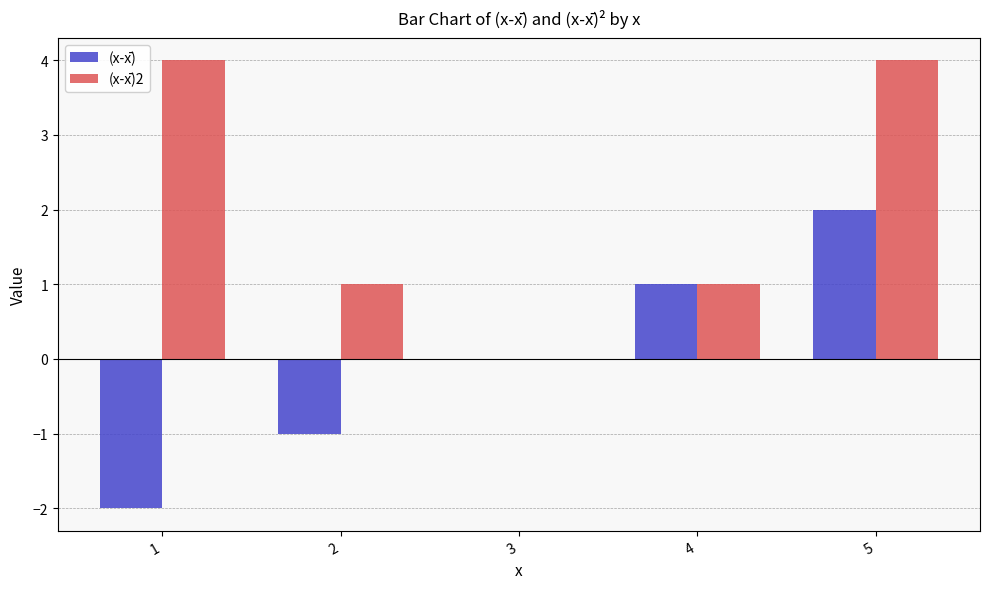

The (x-x̄)2 series shows 4 at 5. True or false?

True